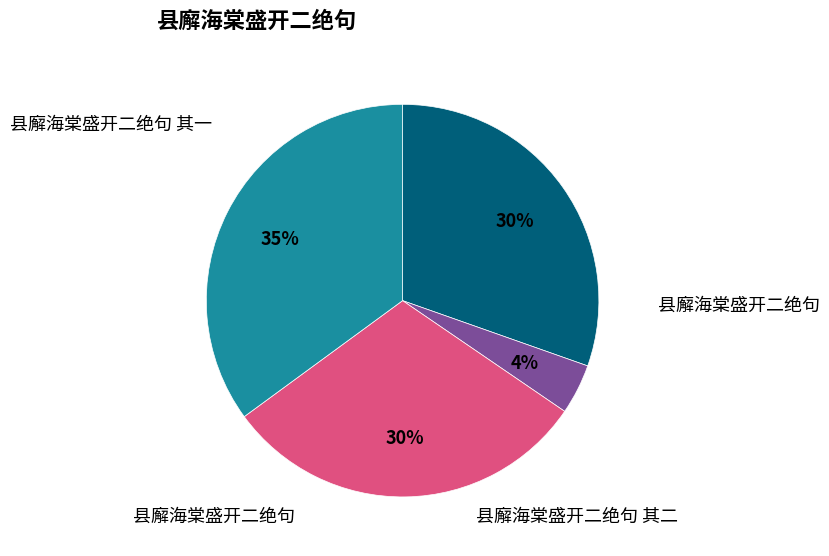

To the nearest percent, what is the difference between the largest and smallest slice percentages?

31%